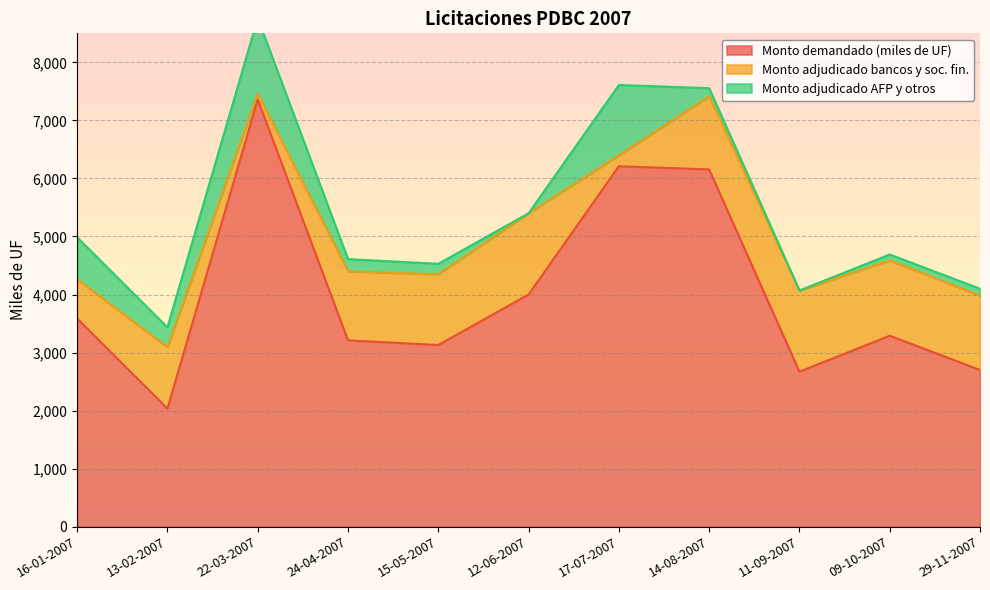

Is it true that Monto demandado (miles de UF) equals 3210 at 24-04-2007?

True